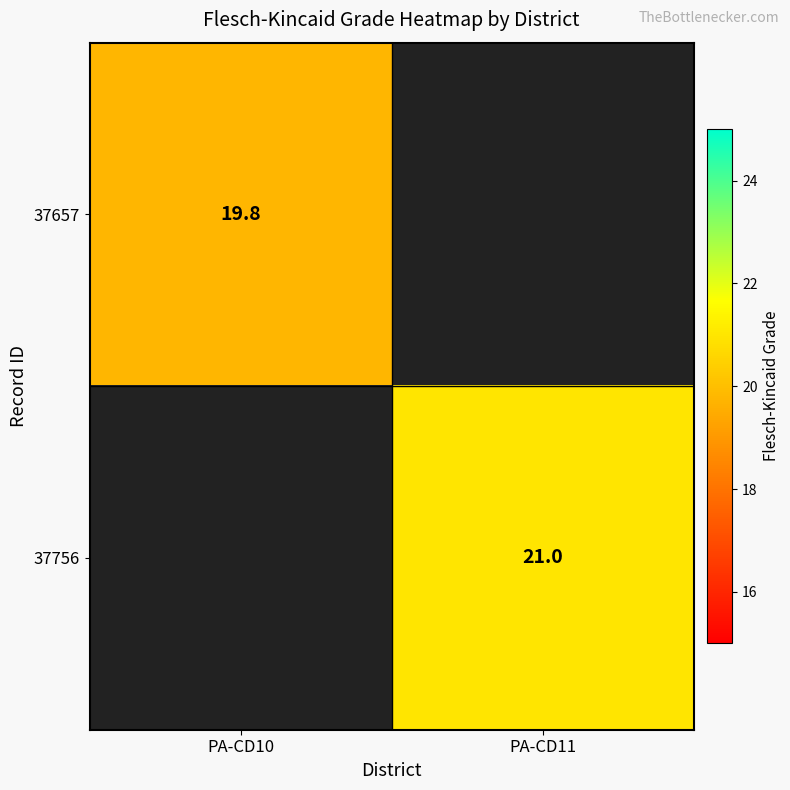

How many categories are shown in the chart?

2